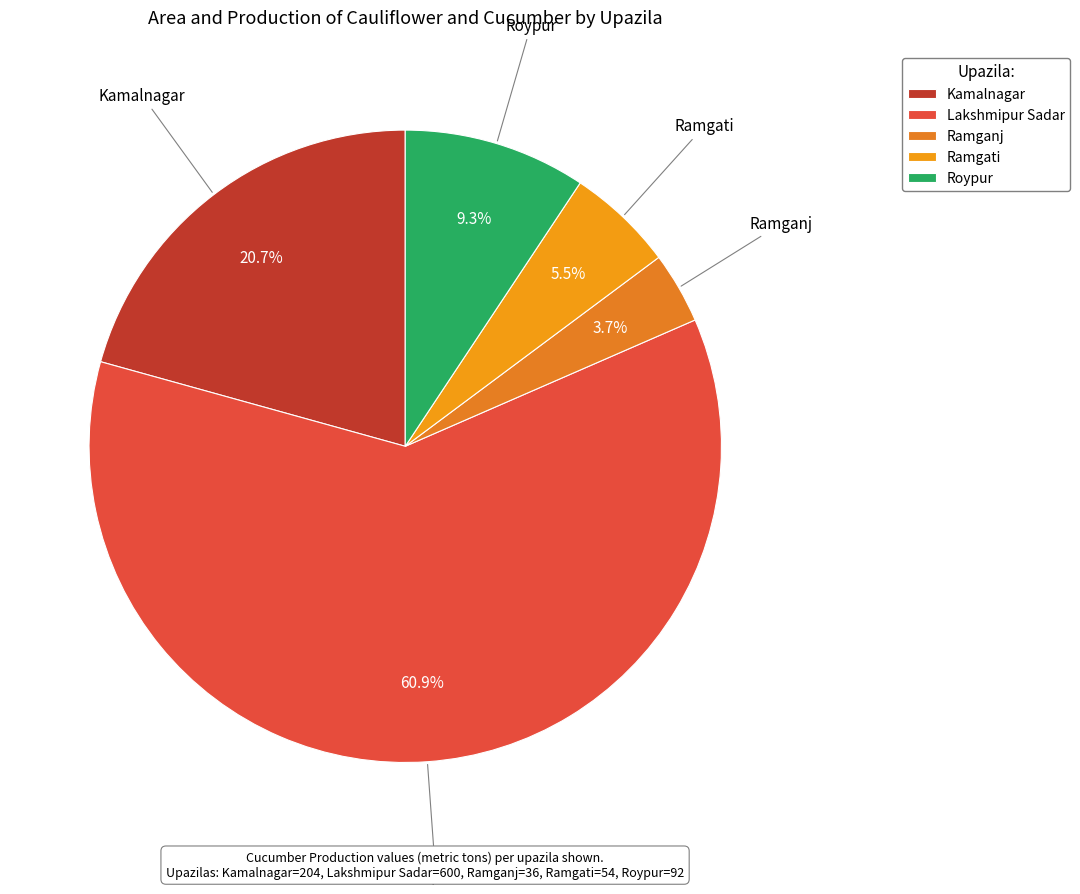

What percentage is the Kamalnagar slice, to the nearest percent?

21%